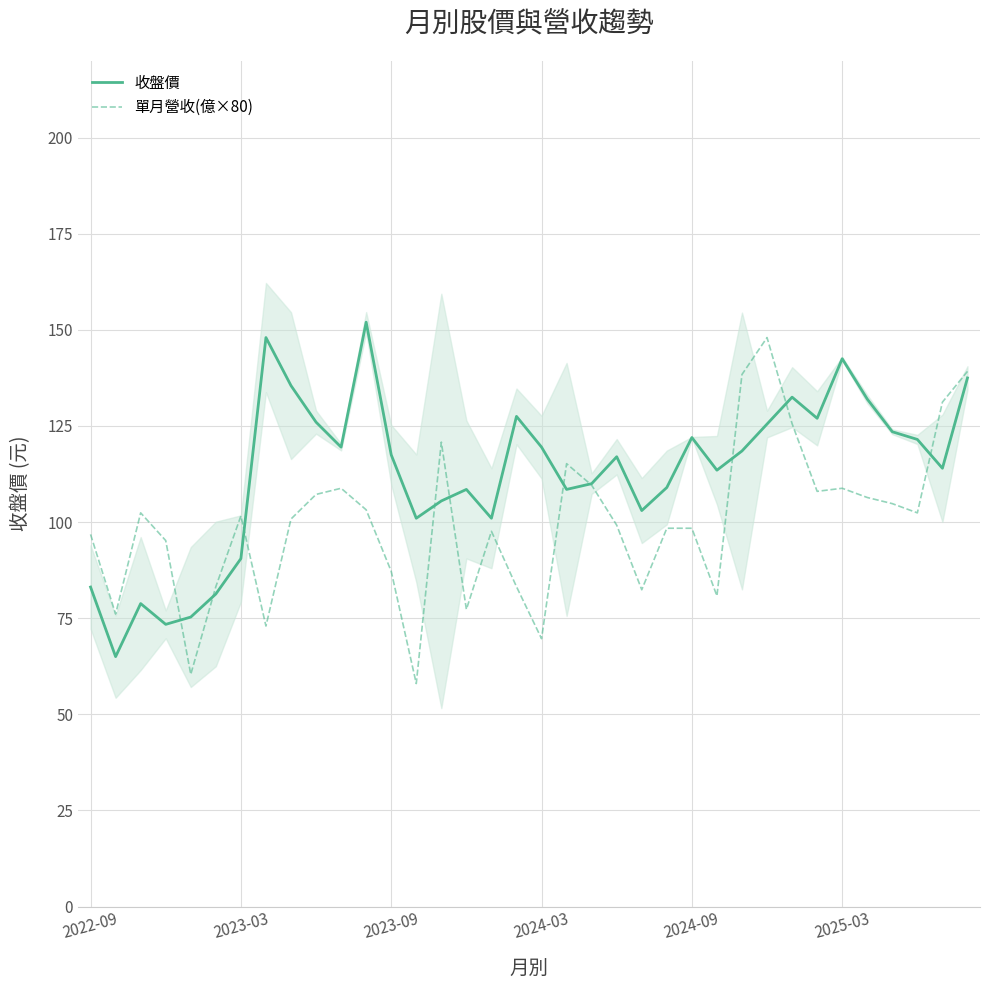

What is the lowest value of the 單月營收(億×80) series?

58.0